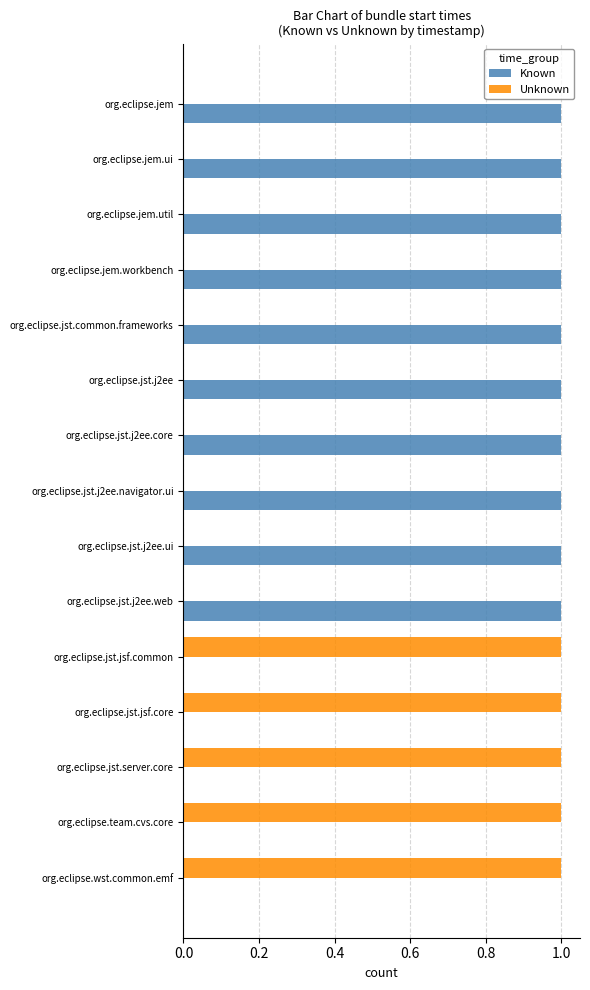

Which series has the largest total across all categories?

Known